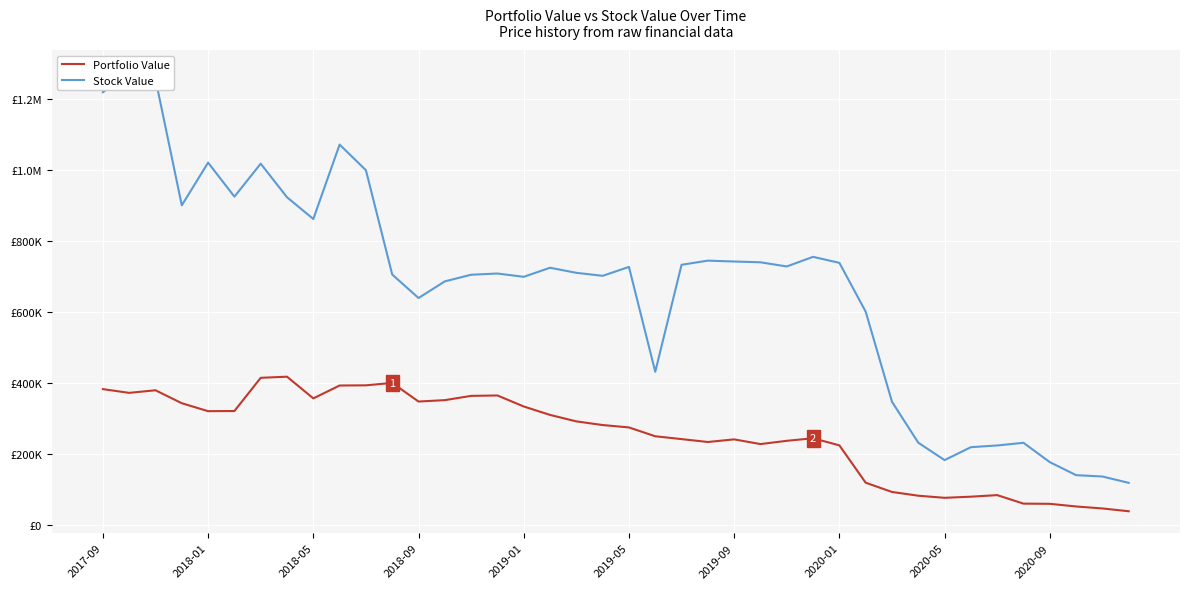

True or false: Portfolio Value and Stock Value cross at least once.

False